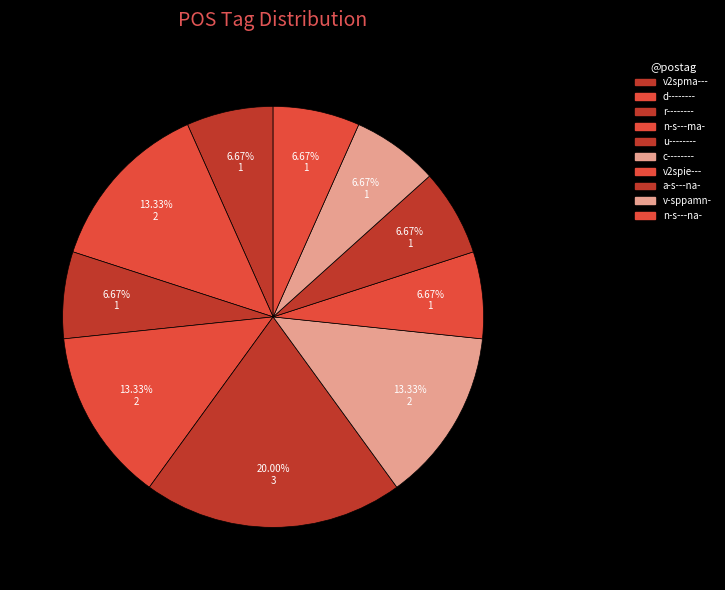

Which slice is the largest?

u--------